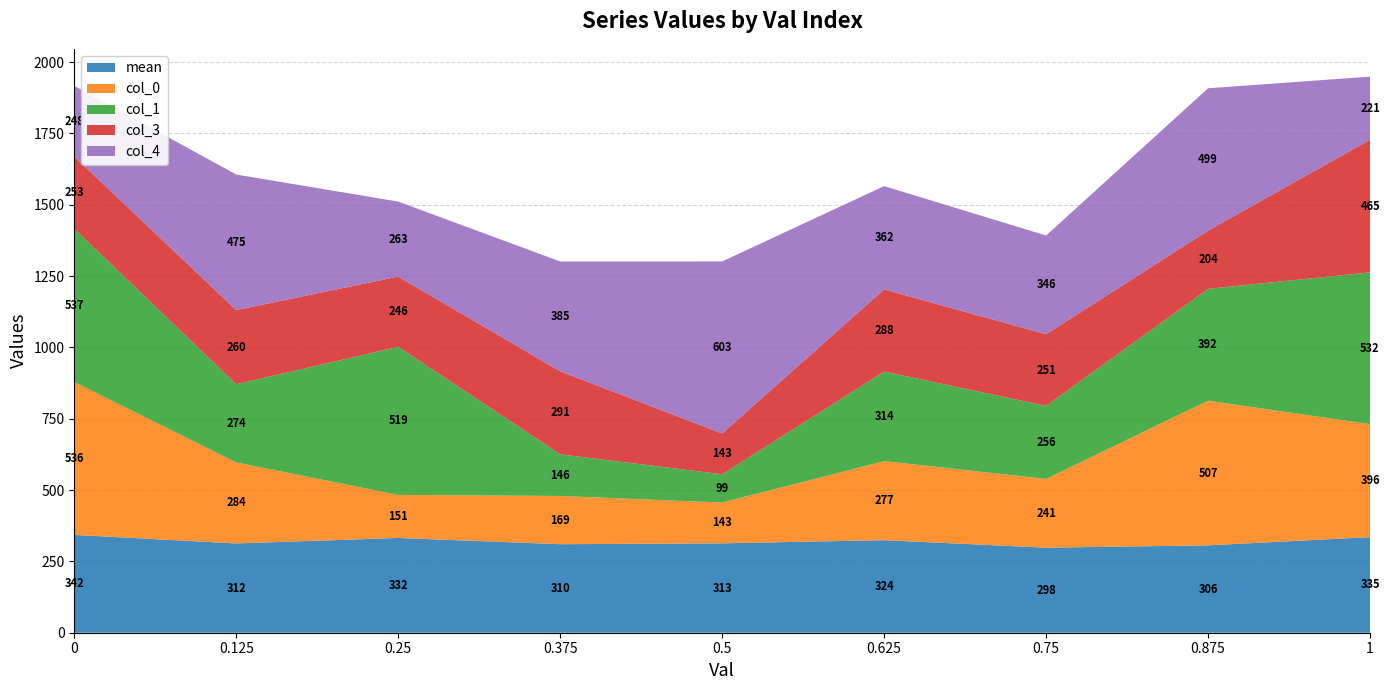

Reading left to right, extract all data points from this chart.

val: 0.0	0.1	0.2	0.4	0.5	0.6	0.8	0.9	1.0
mean: 342.9	312.9	332.1	310.3	313.4	324.3	298.1	306.2	335.0
col_0: 536.0	284.0	151.0	169.0	143.0	277.0	241.0	507.0	396.0
col_1: 537.0	274.0	519.0	146.0	99.0	314.0	256.0	392.0	532.0
col_3: 253.0	260.0	246.0	291.0	143.0	288.0	251.0	204.0	465.0
col_4: 248.0	475.0	263.0	385.0	603.0	362.0	346.0	499.0	221.0